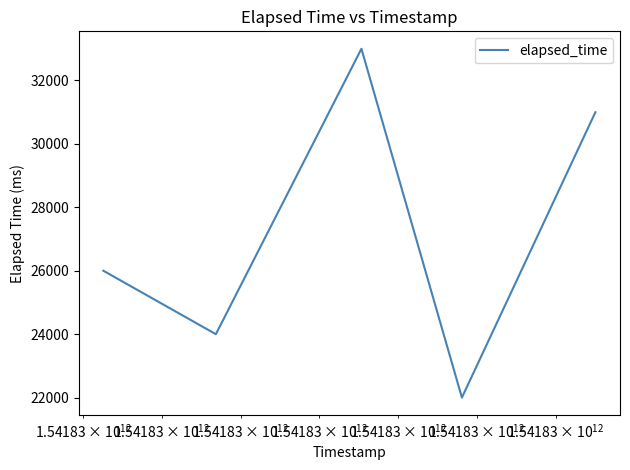

What is the smallest value displayed?

22000